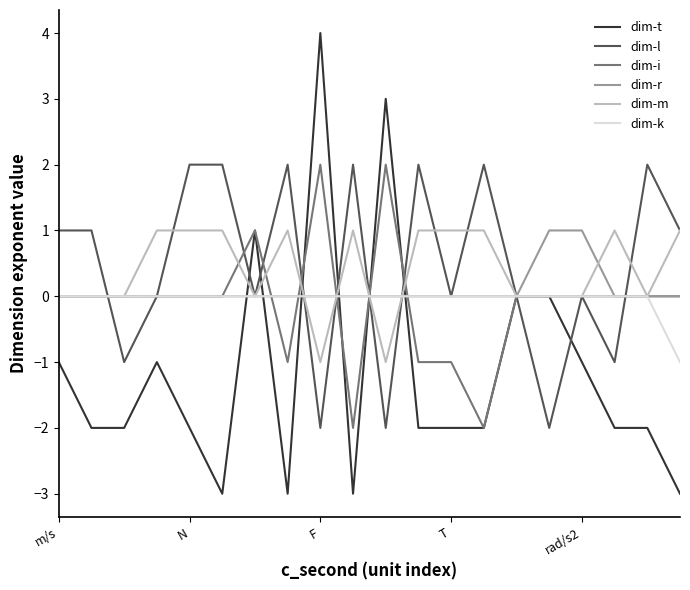

Which series has the widest spread of values?

dim-t